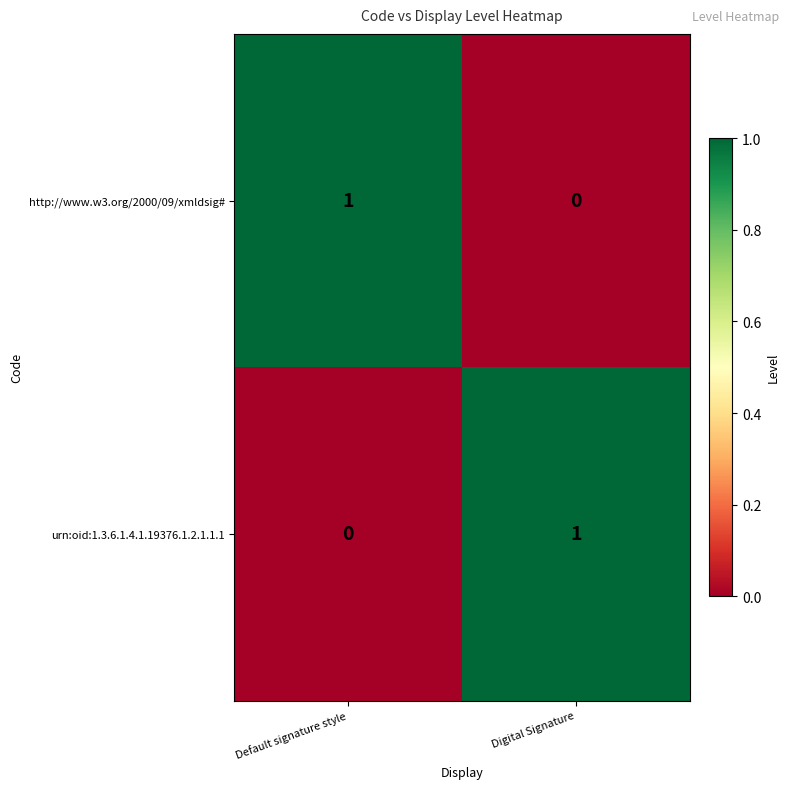

What is the difference between the highest and lowest values at Default signature style?

1